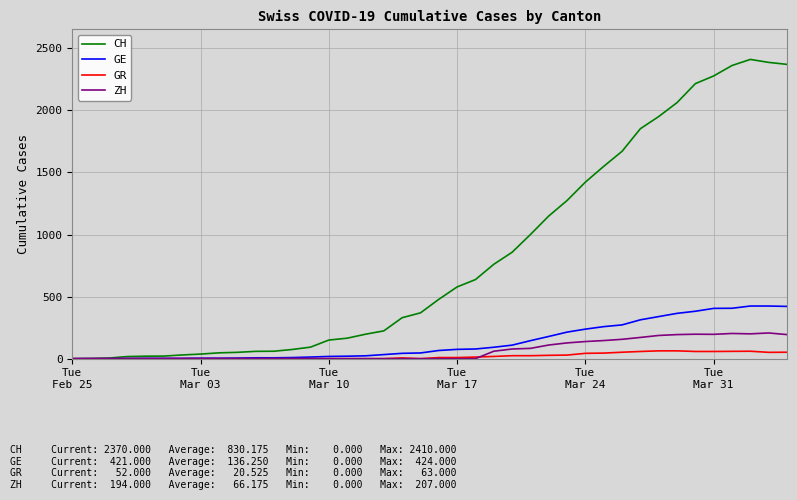

What is the maximum value for GE?

424